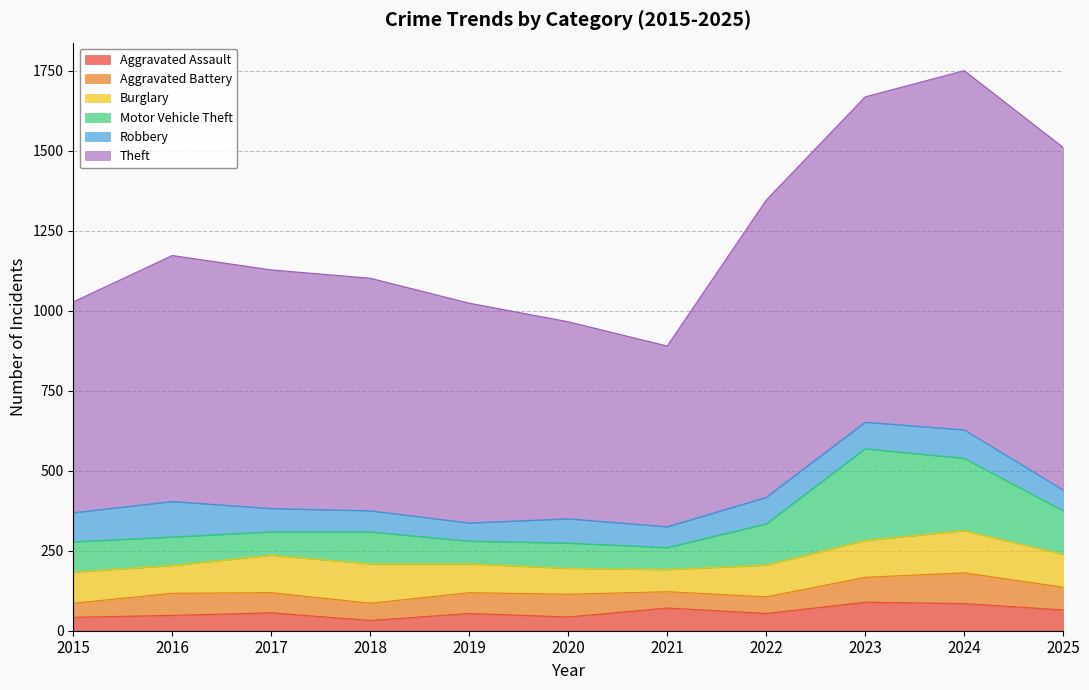

What is the maximum value shown in the chart?

1123